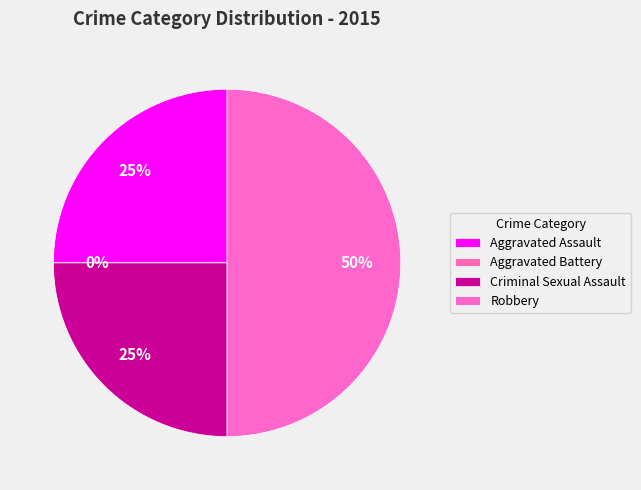

How many segments does this pie chart have?

4